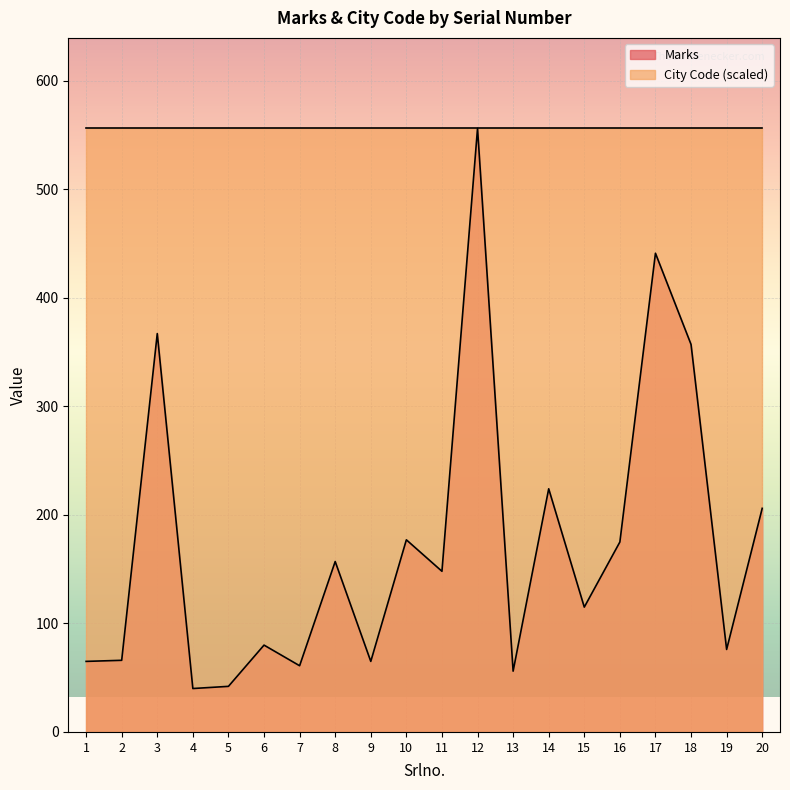

Count the number of categories in the chart.

20